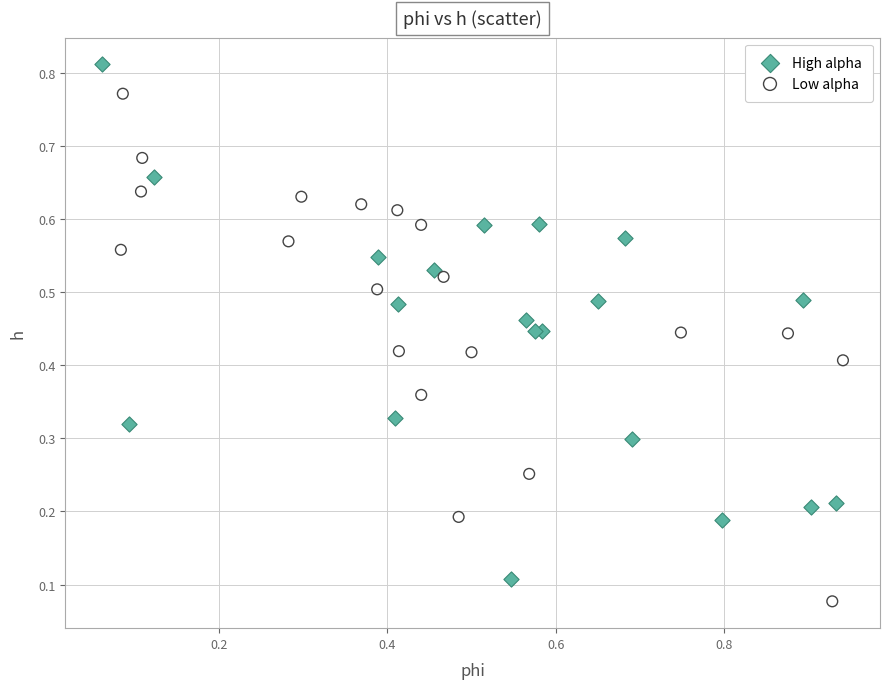

Which series reaches the minimum Y coordinate?

Low alpha